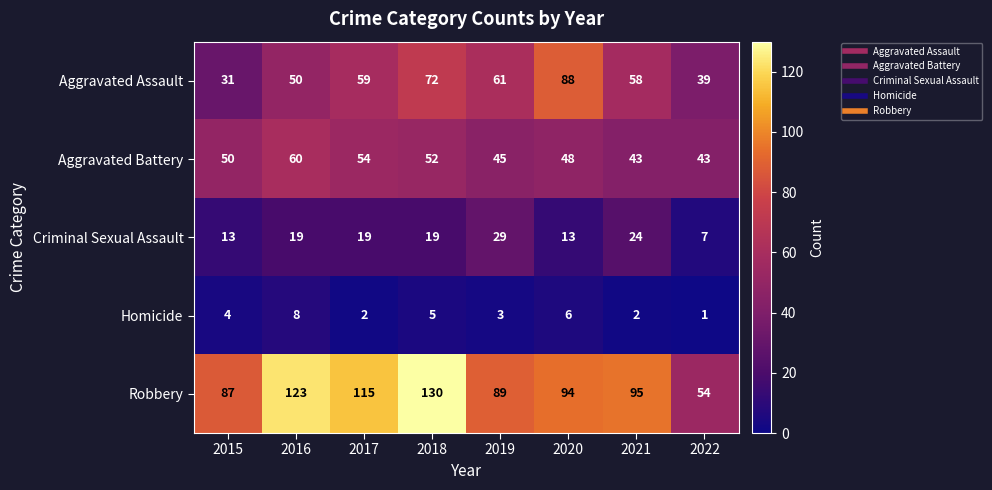

Which label corresponds to the largest value in the chart?

2018